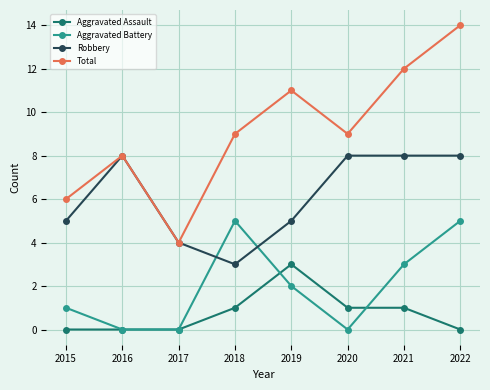

Where is the first local minimum for Total?

2017